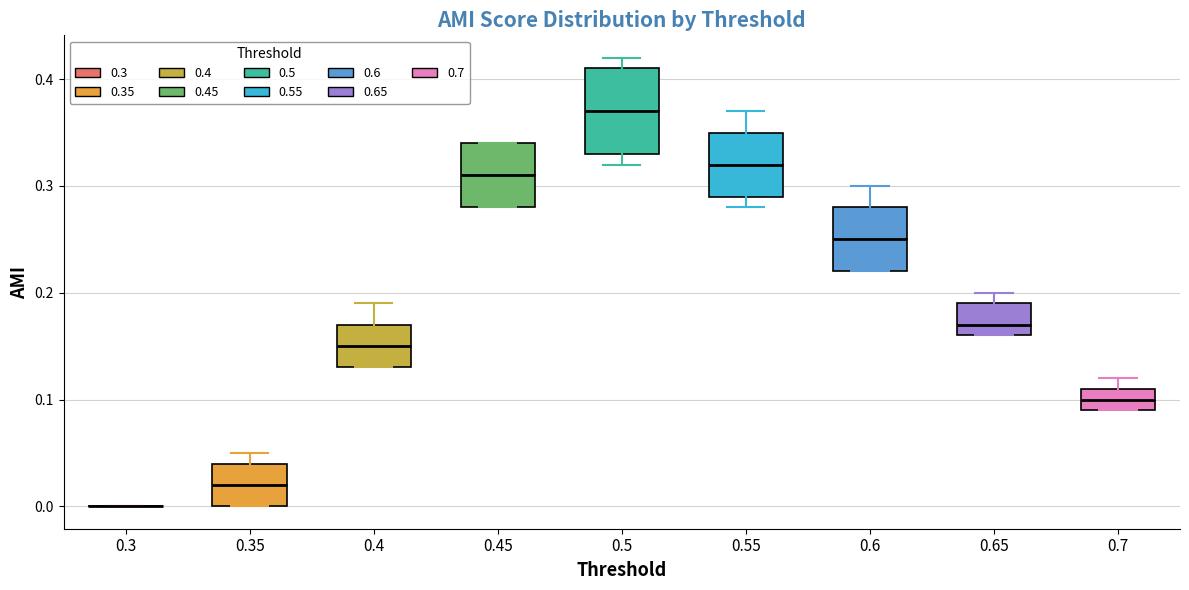

Reading left to right, read every box against the y-axis: the position of its median line, the range the box covers, and the ends of its whiskers. The values are not printed on the chart, so give them approximately, as read against the axis.

0.3: box collapsed to a line at 0.00, whiskers 0.00 to 0.00
0.35: median 0.02, box 0.00 to 0.04, whiskers 0.00 to 0.05
0.4: median 0.15, box 0.13 to 0.17, whiskers 0.13 to 0.19
0.45: median 0.31, box 0.28 to 0.34, whiskers 0.28 to 0.34
0.5: median 0.37, box 0.33 to 0.41, whiskers 0.32 to 0.42
0.55: median 0.32, box 0.29 to 0.35, whiskers 0.28 to 0.37
0.6: median 0.25, box 0.22 to 0.28, whiskers 0.22 to 0.30
0.65: median 0.17, box 0.16 to 0.19, whiskers 0.16 to 0.20
0.7: median 0.10, box 0.09 to 0.11, whiskers 0.09 to 0.12